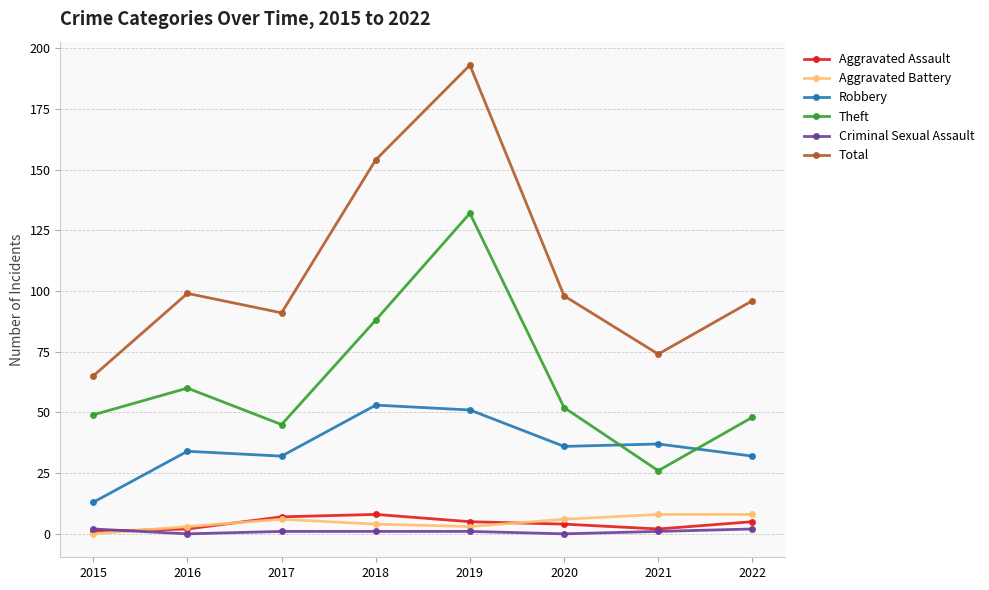

Which series has the largest total across all categories?

Total